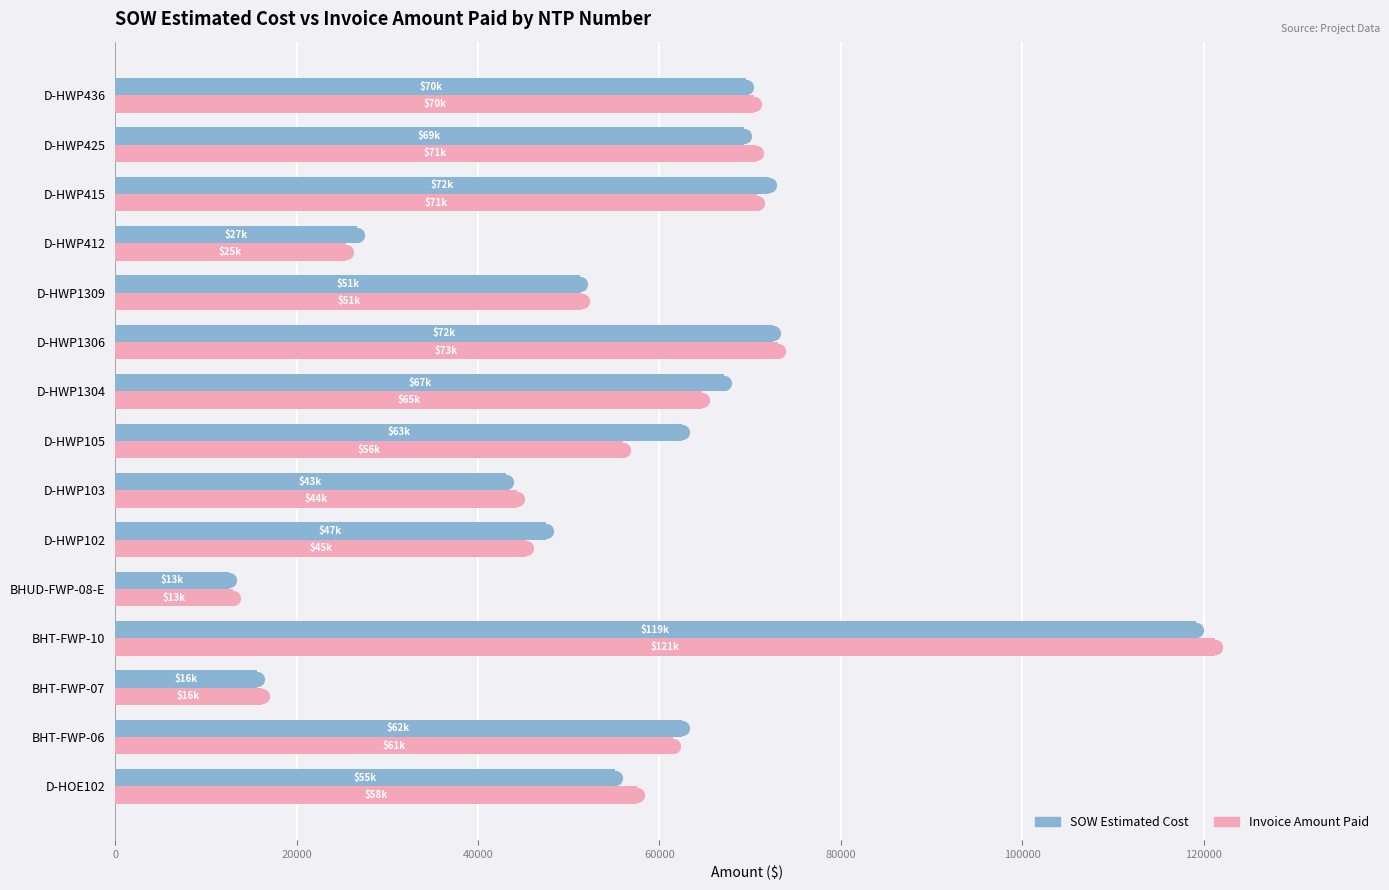

Is the value of SOW Estimated Cost at D-HWP436 greater than the value of Invoice Amount Paid at D-HWP436?

No